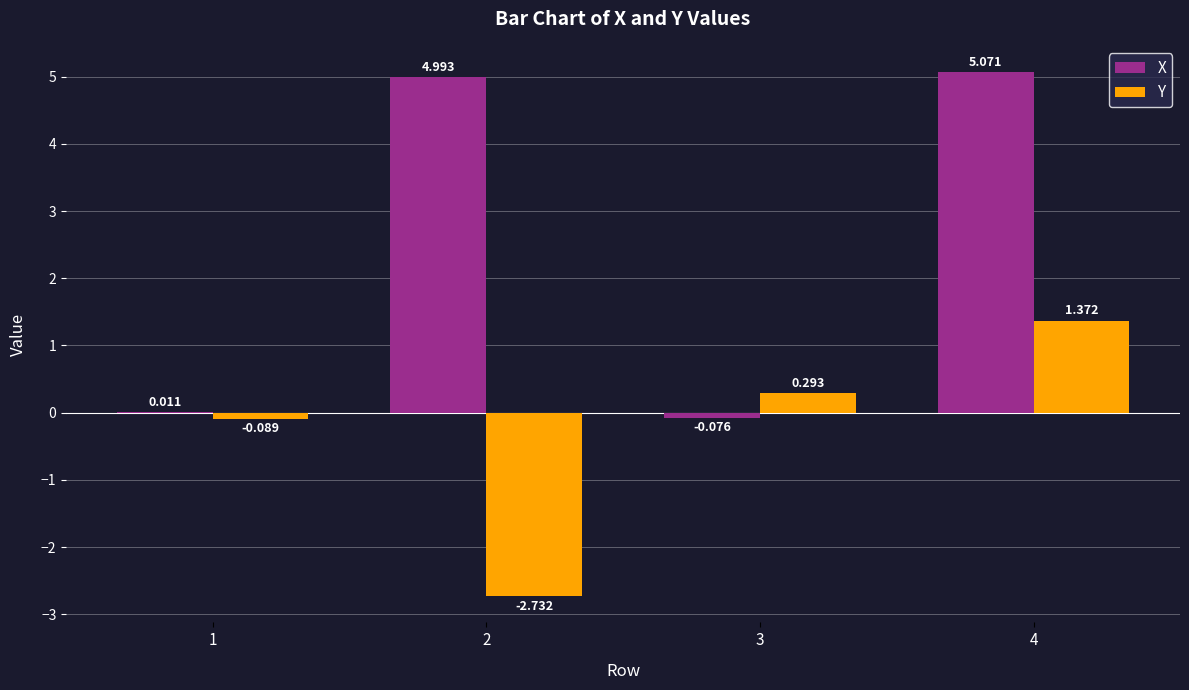

At which label does X first exceed 4?

2